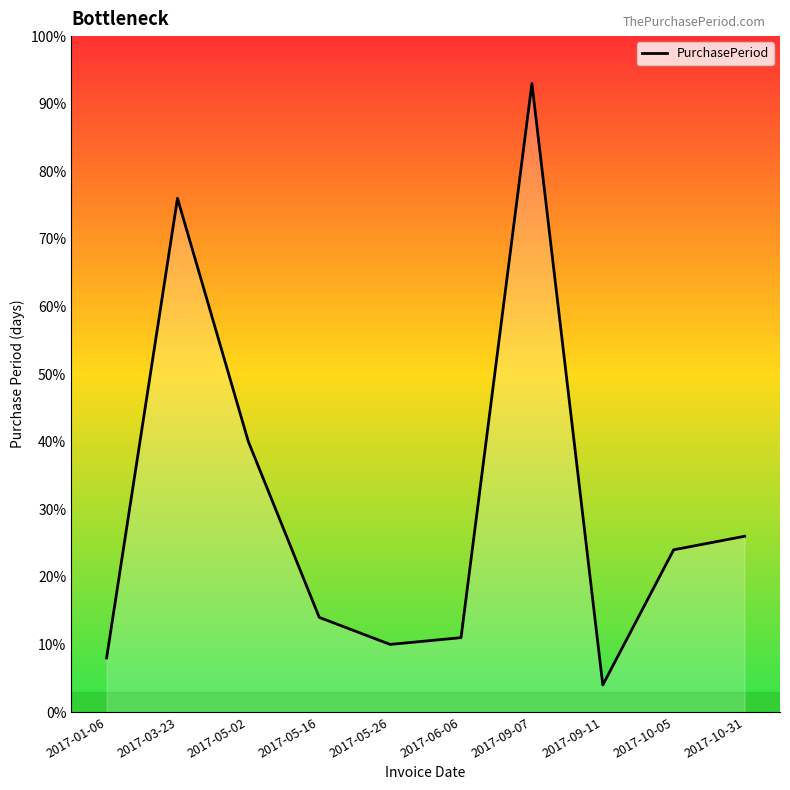

What is the maximum value shown in the chart?

93